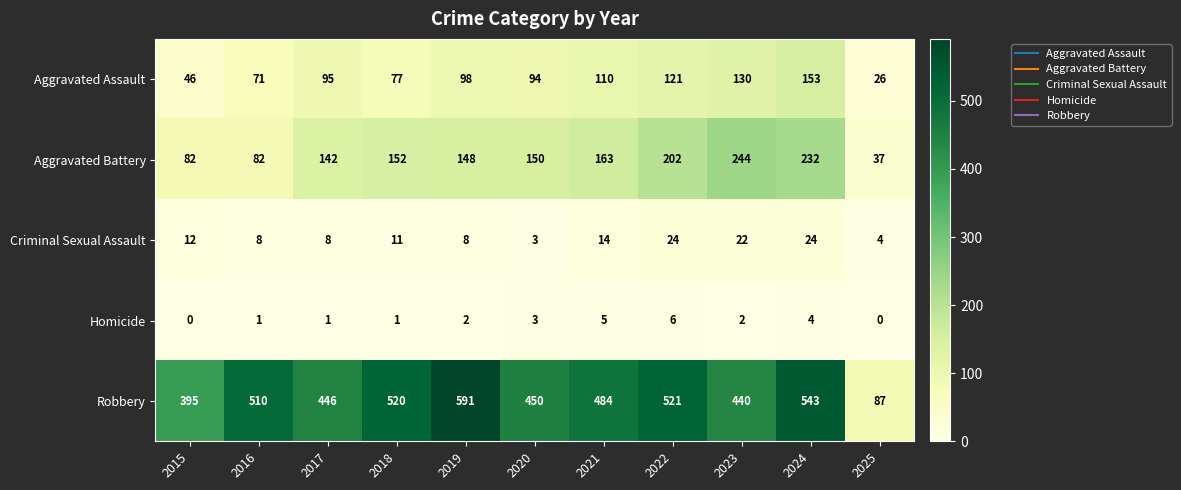

At which label does Aggravated Battery reach its minimum?

2025